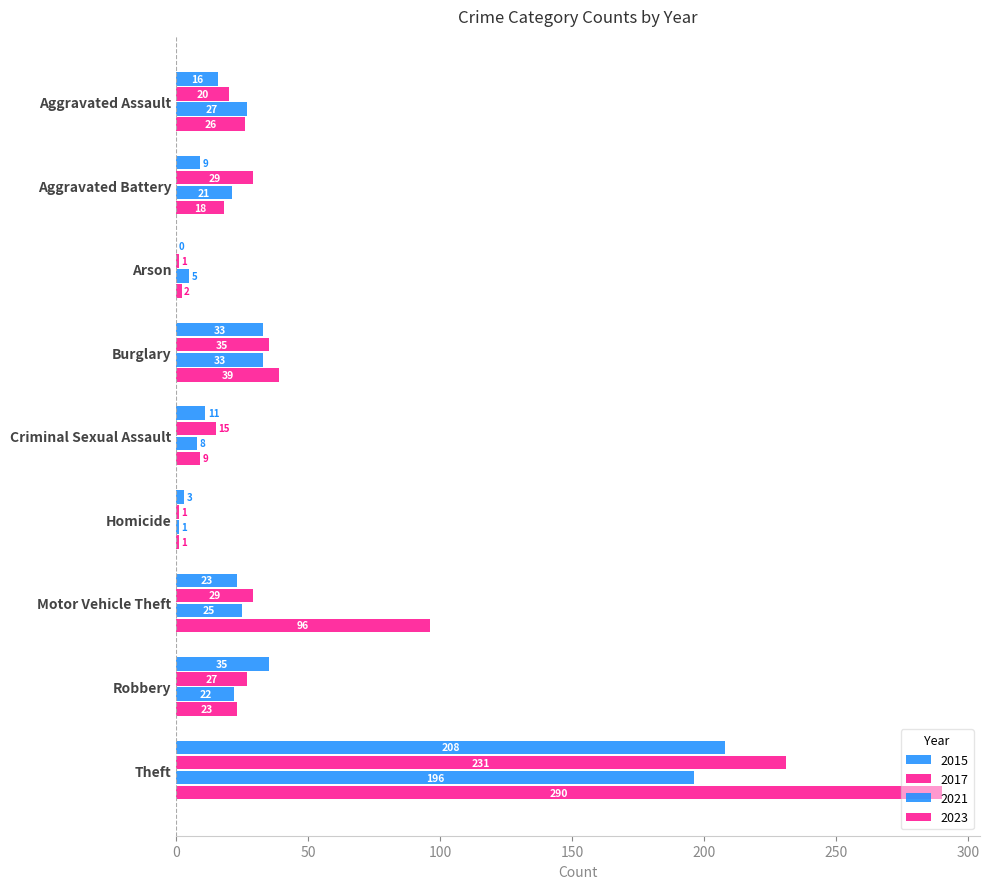

How many categories are shown in the chart?

9